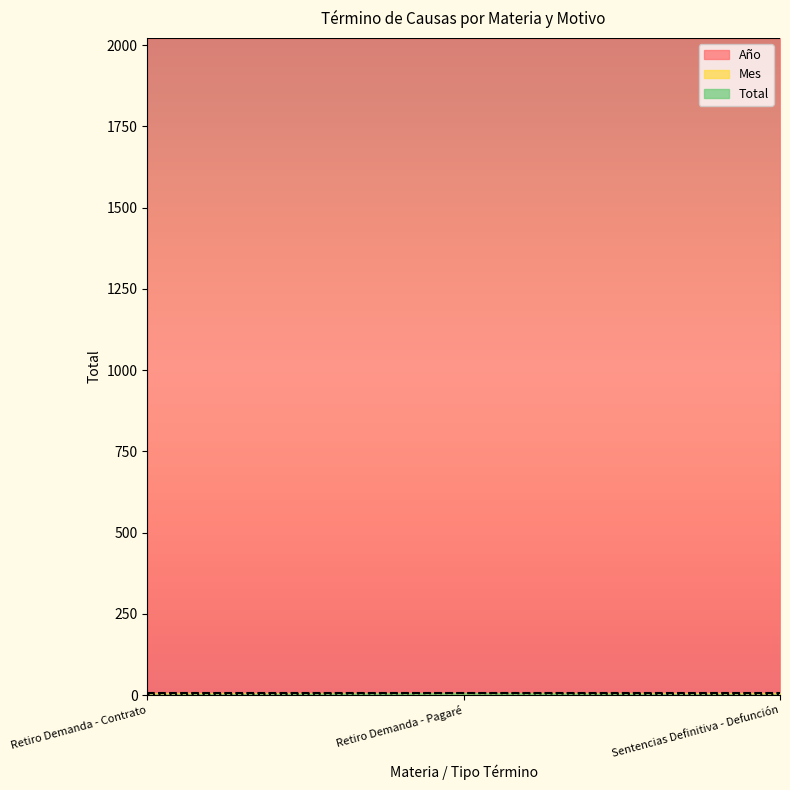

What is the difference between the highest and lowest values at Retiro Demanda - Pagaré?

2016